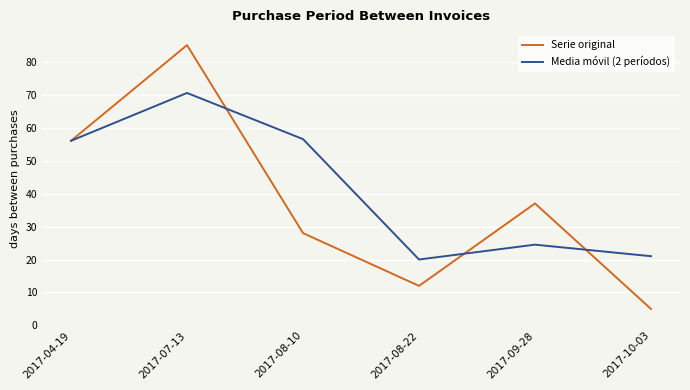

Reading left to right, extract all data points from this chart.

Serie original: 2017-04-19=56.0	2017-07-13=85.0	2017-08-10=28.0	2017-08-22=12.0	2017-09-28=37.0	2017-10-03=5.0
Media móvil (2 períodos): 2017-04-19=56.0	2017-07-13=70.5	2017-08-10=56.5	2017-08-22=20.0	2017-09-28=24.5	2017-10-03=21.0